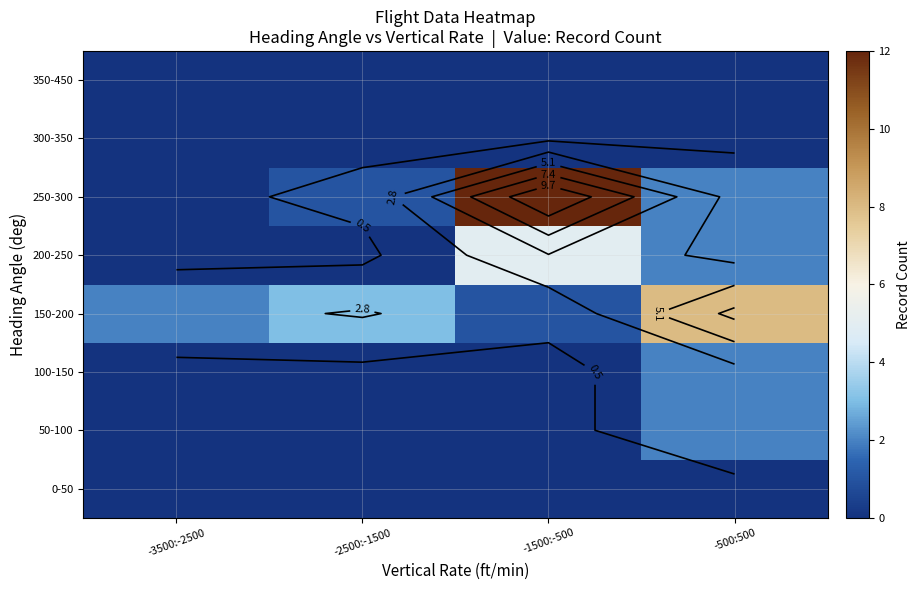

Which category has the lowest value across all series?

-3500:-2500